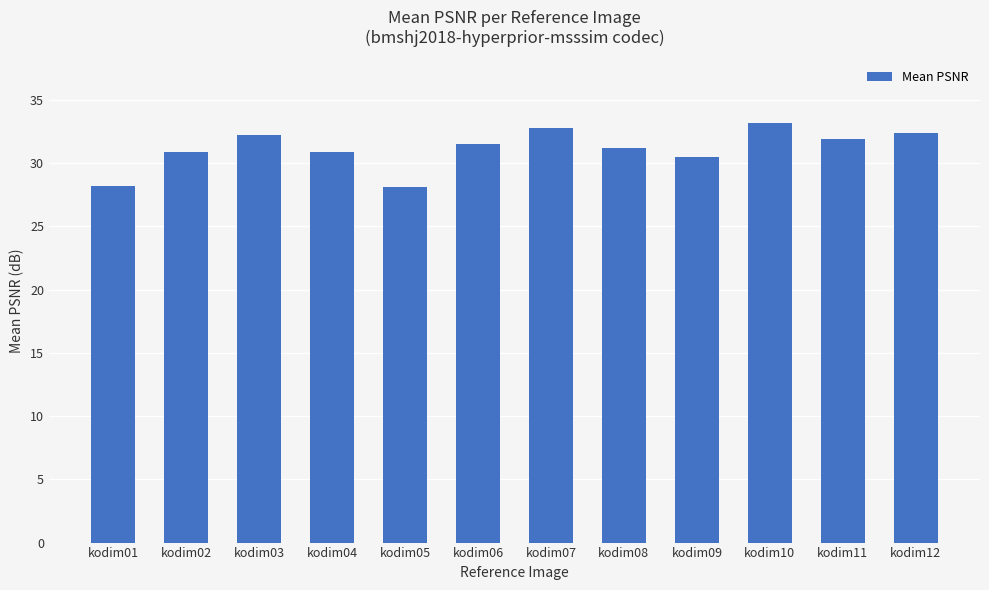

Approximately how many times larger is the value at kodim12 compared to kodim01?

1.2